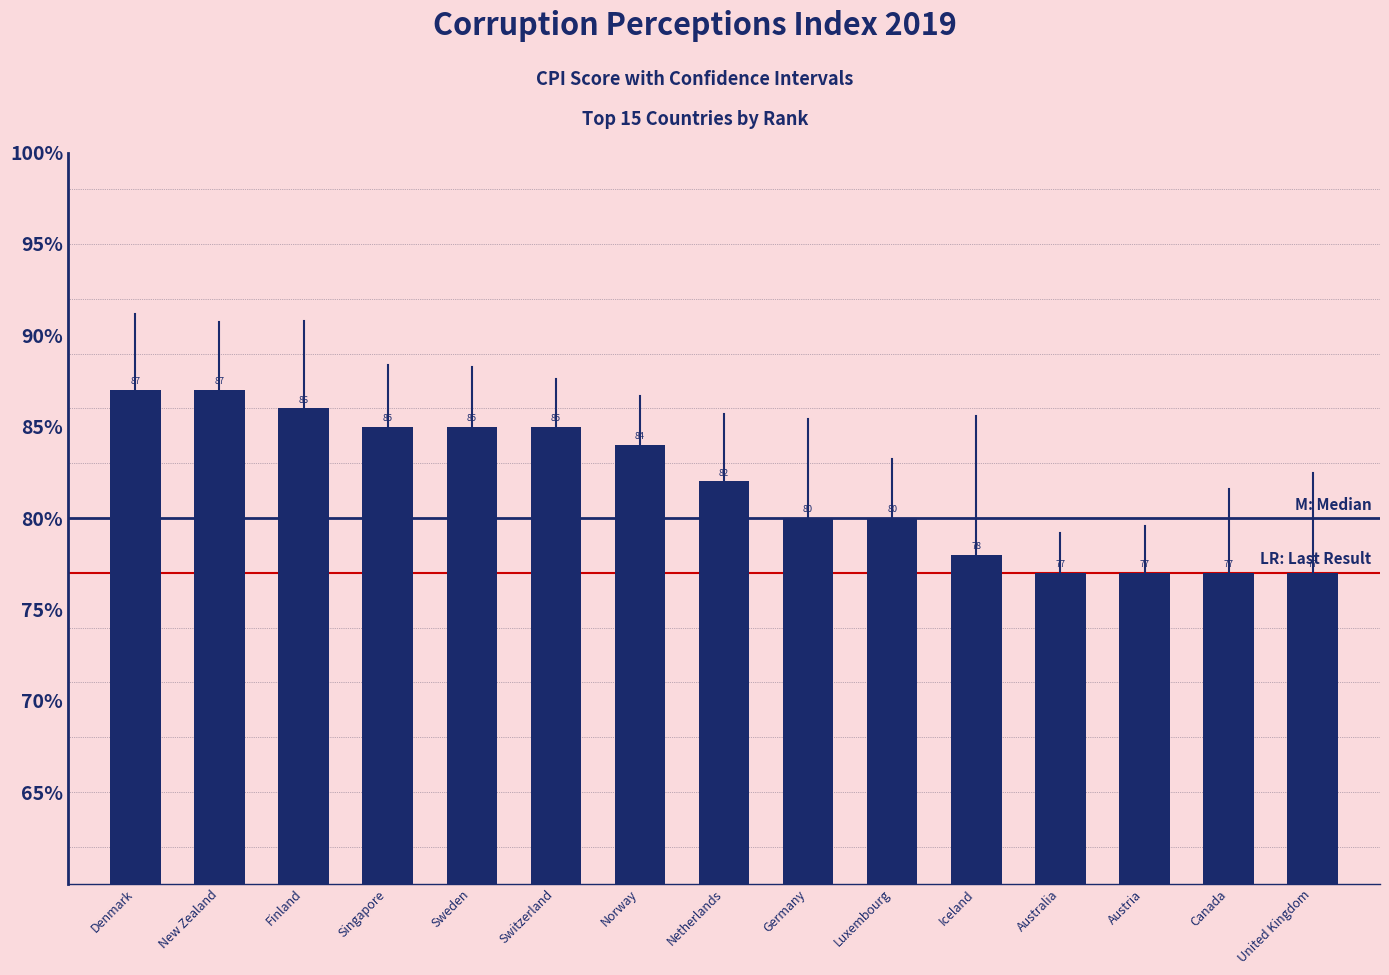

What is the change in value from New Zealand to Germany?

-7